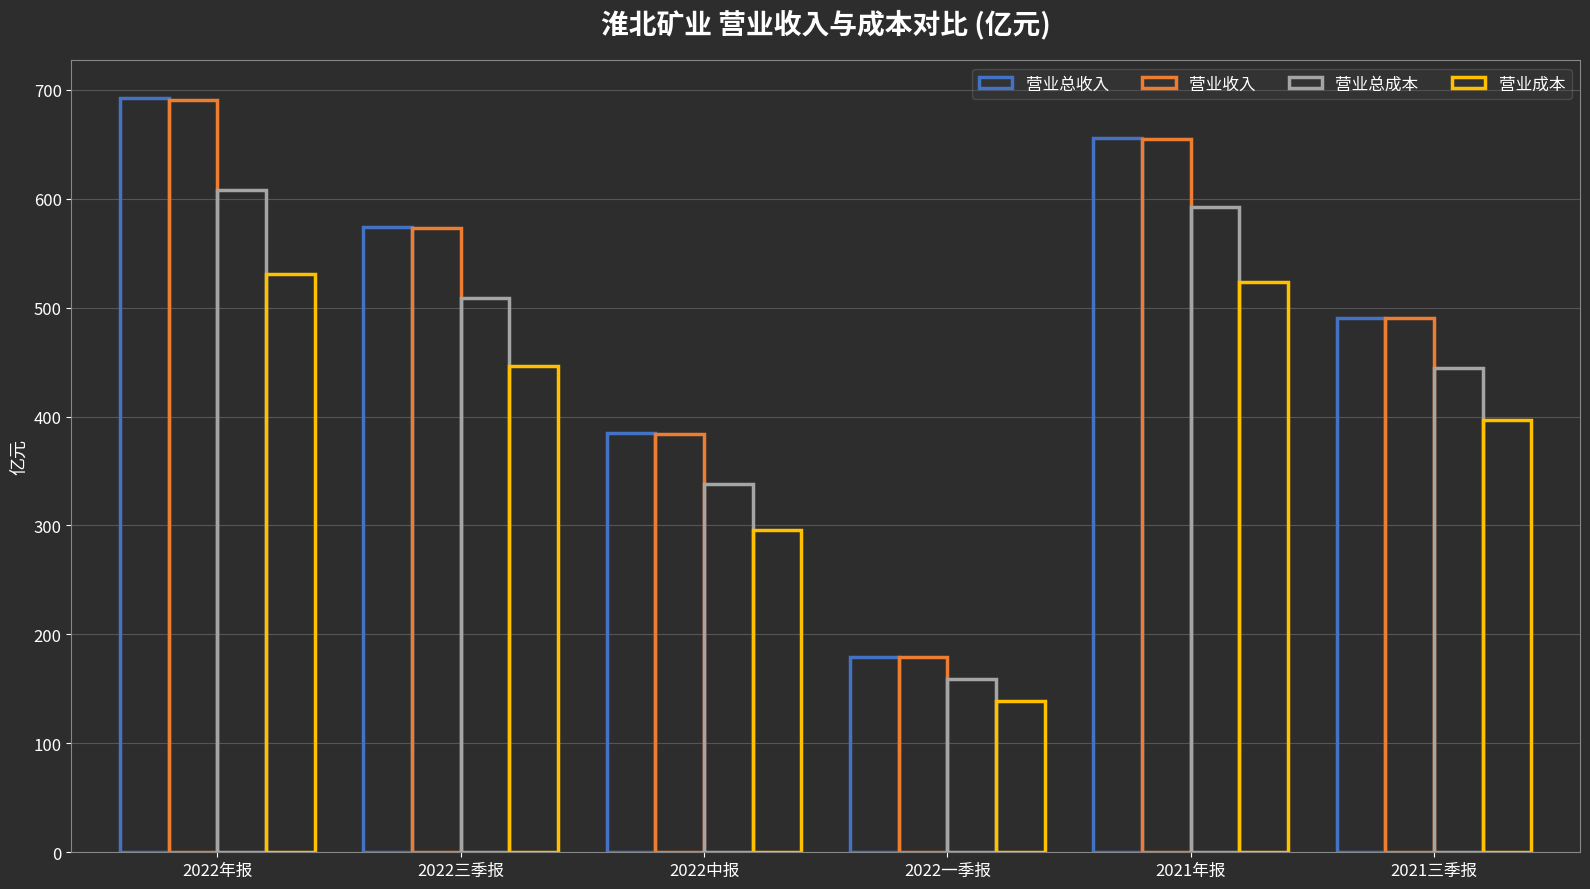

Which series has the largest range (max minus min)?

营业总收入